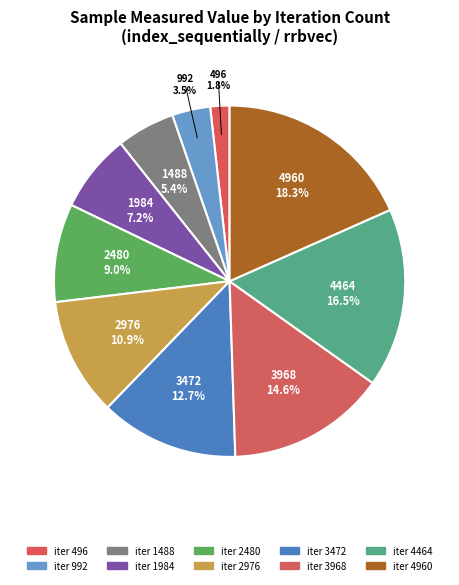

How many slices are in this pie chart?

10